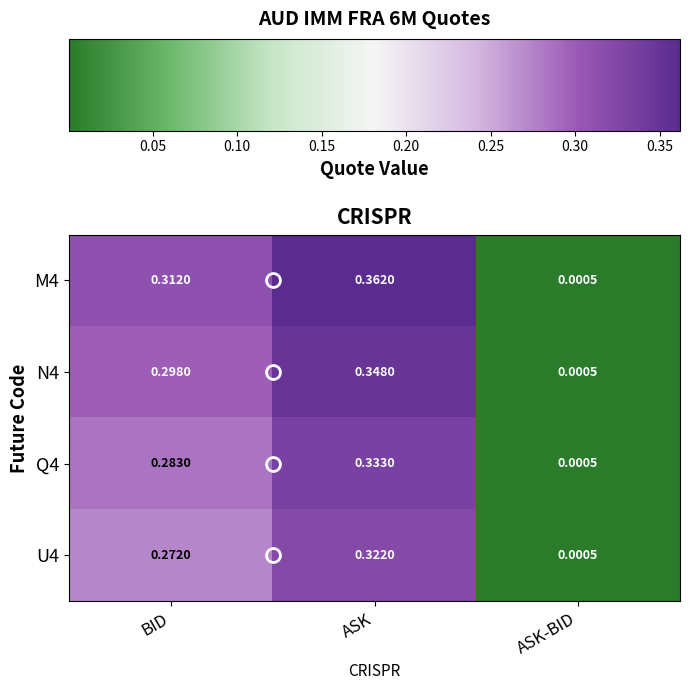

Which category has the highest value in the U4 series?

ASK